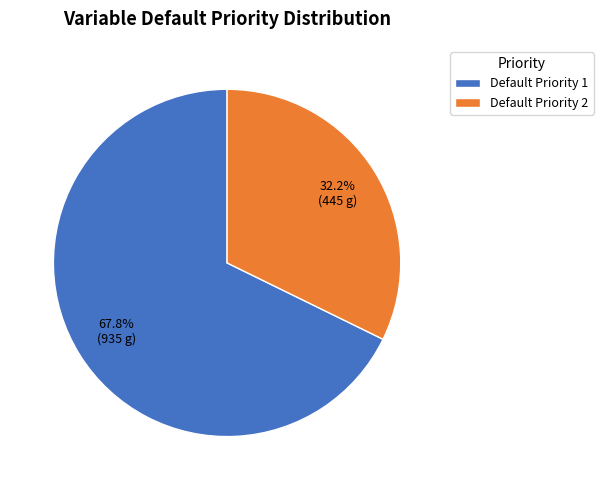

What is the smallest slice in the pie chart?

Default Priority 2